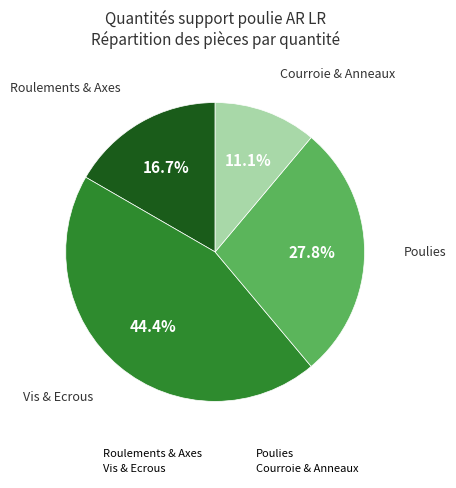

Is there a majority slice in this chart?

No